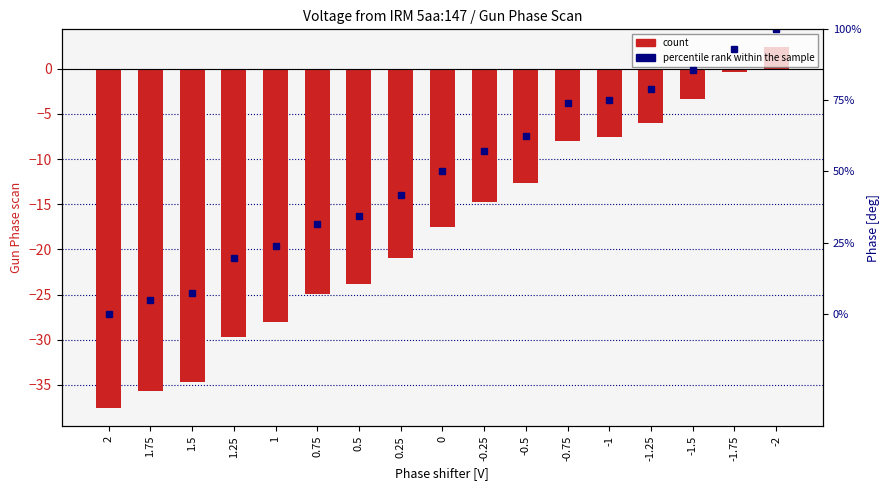

What is the difference between the maximum and minimum values in the percentile rank within sample series?

100.0